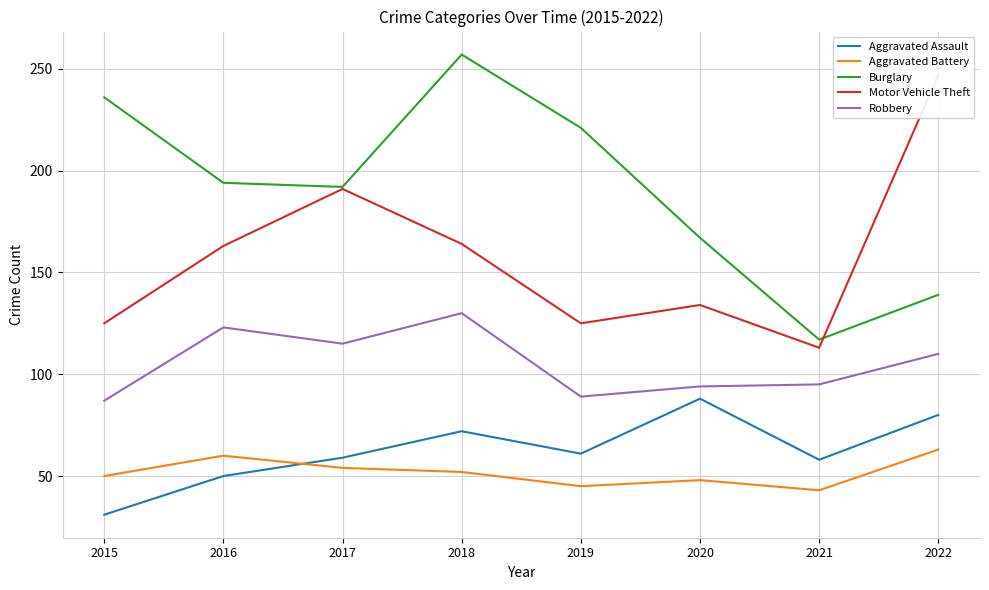

At how many categories does at least one series exceed 177?

6